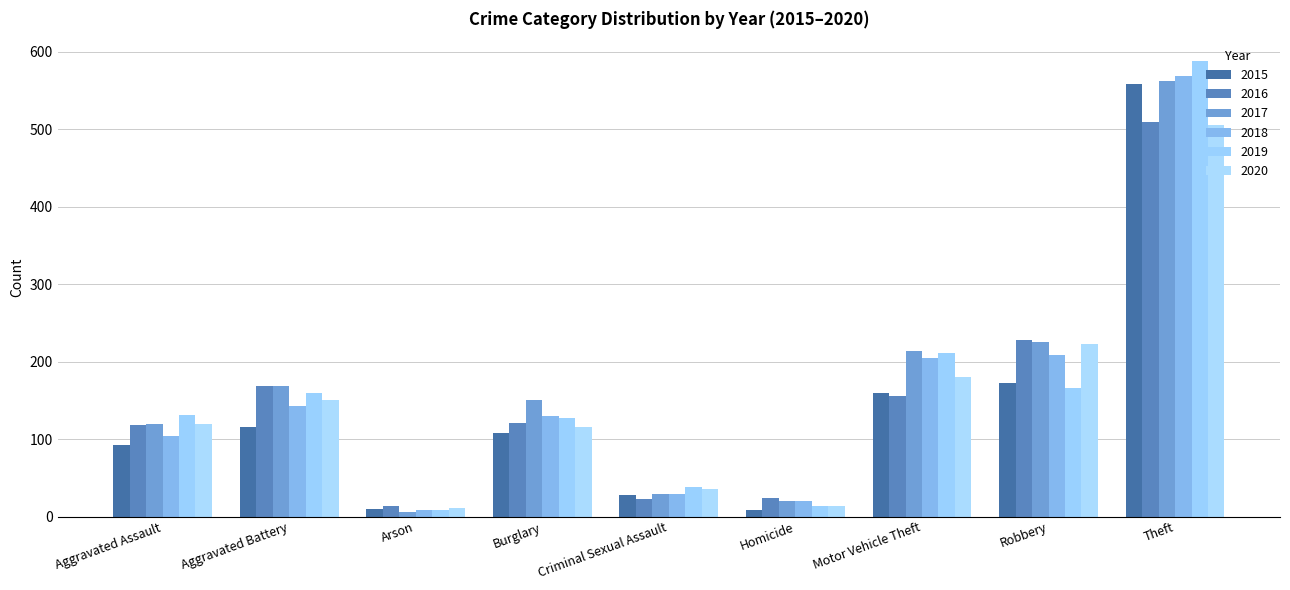

True or false: 2015 has a value of 174 at Burglary.

False